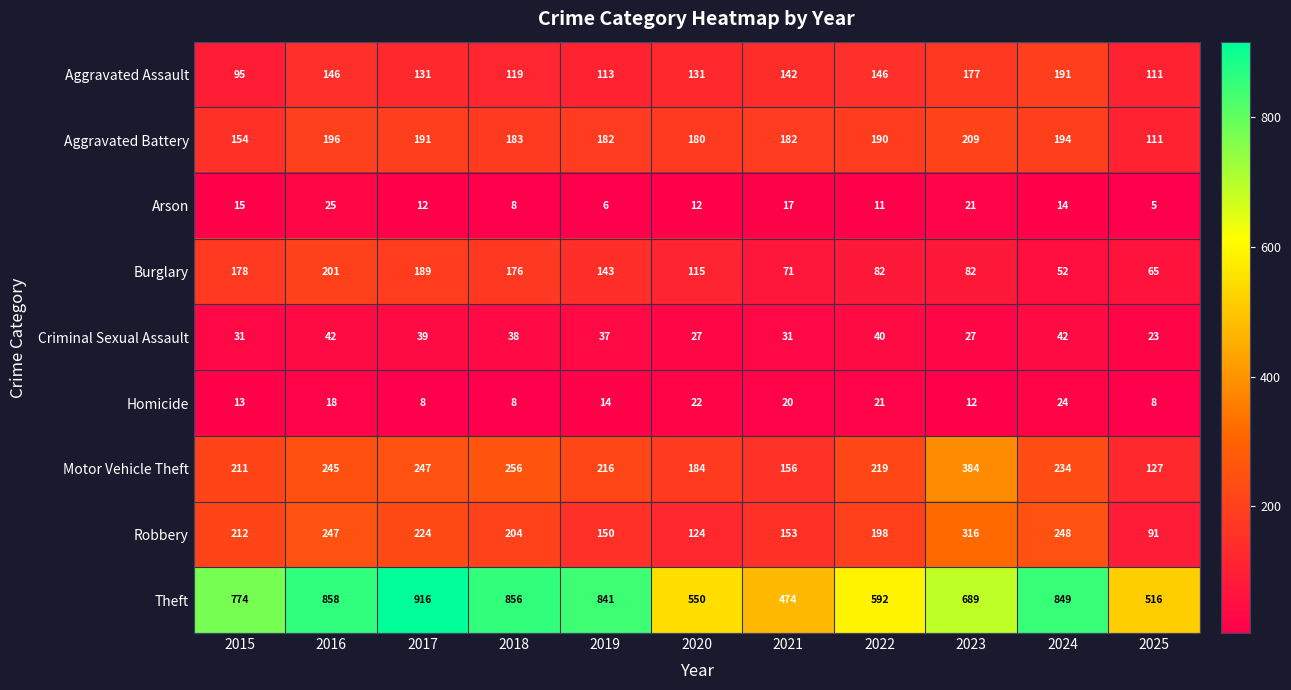

Is it true that Theft equals 1317 at 2018?

False